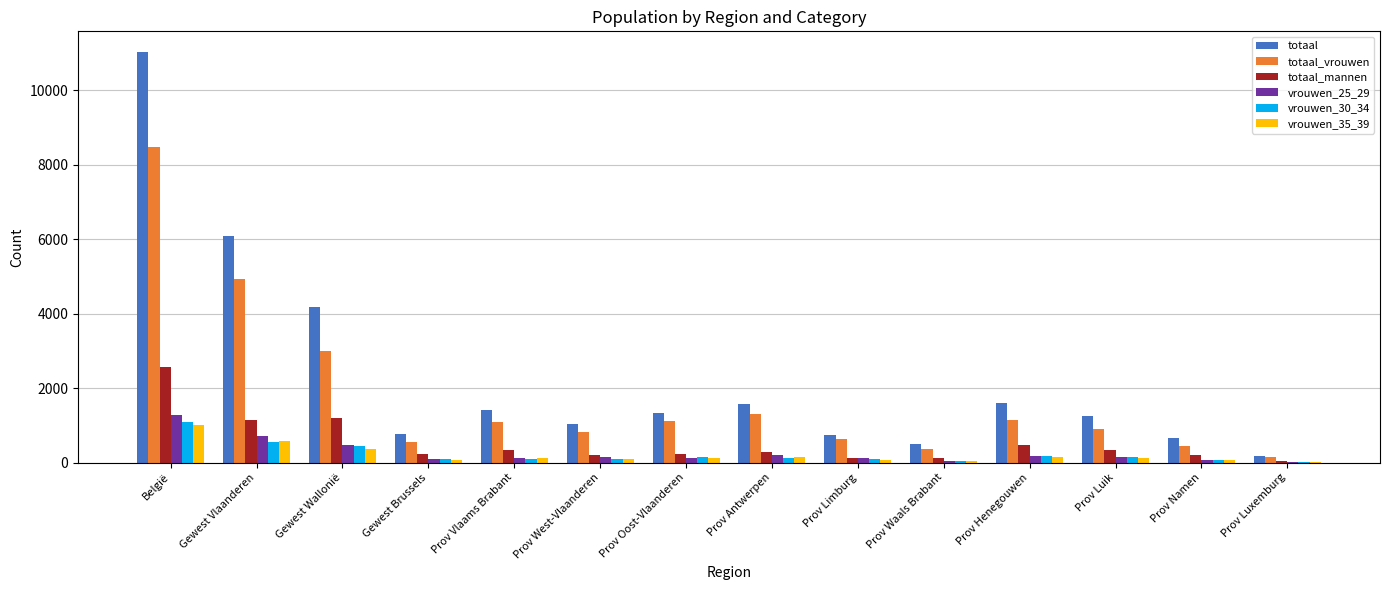

Count the number of categories in the chart.

14